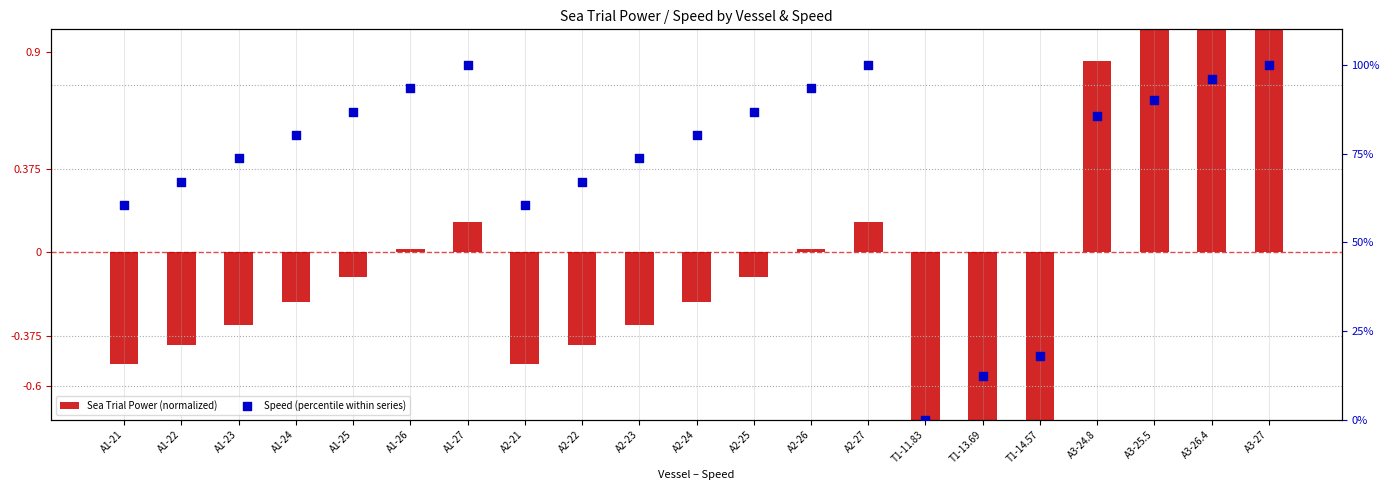

At how many categories does at least one series exceed 53?

18